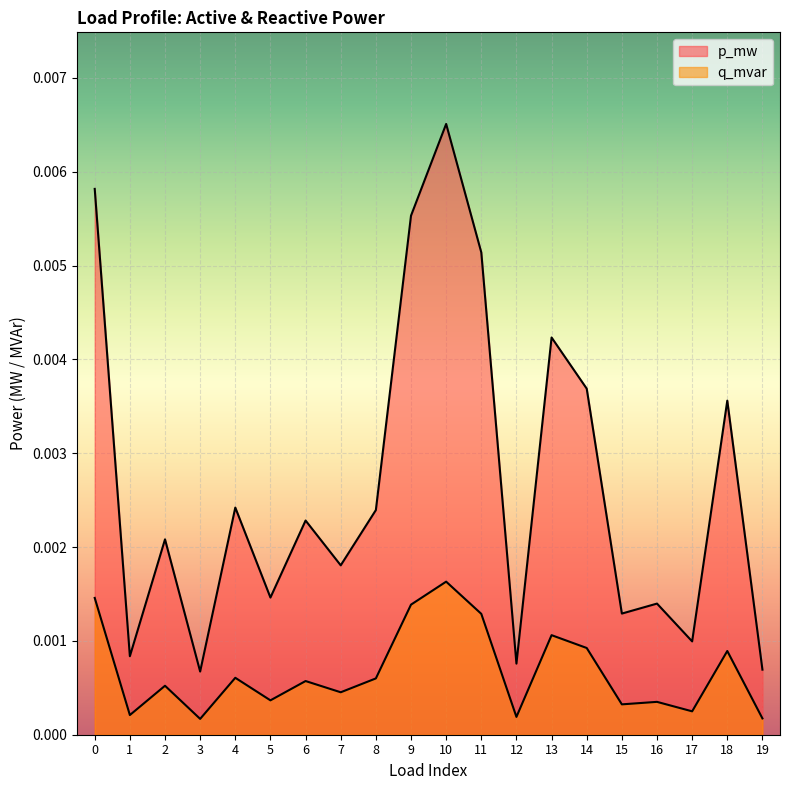

True or false: p_mw and q_mvar cross at least once.

False